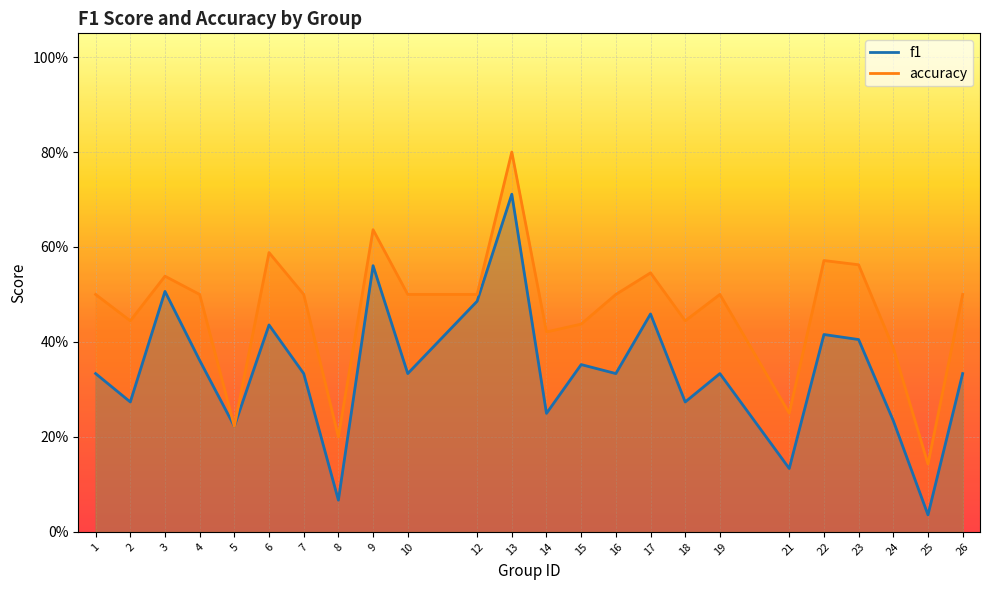

List the series in order of their overall mean, highest first.

accuracy, f1